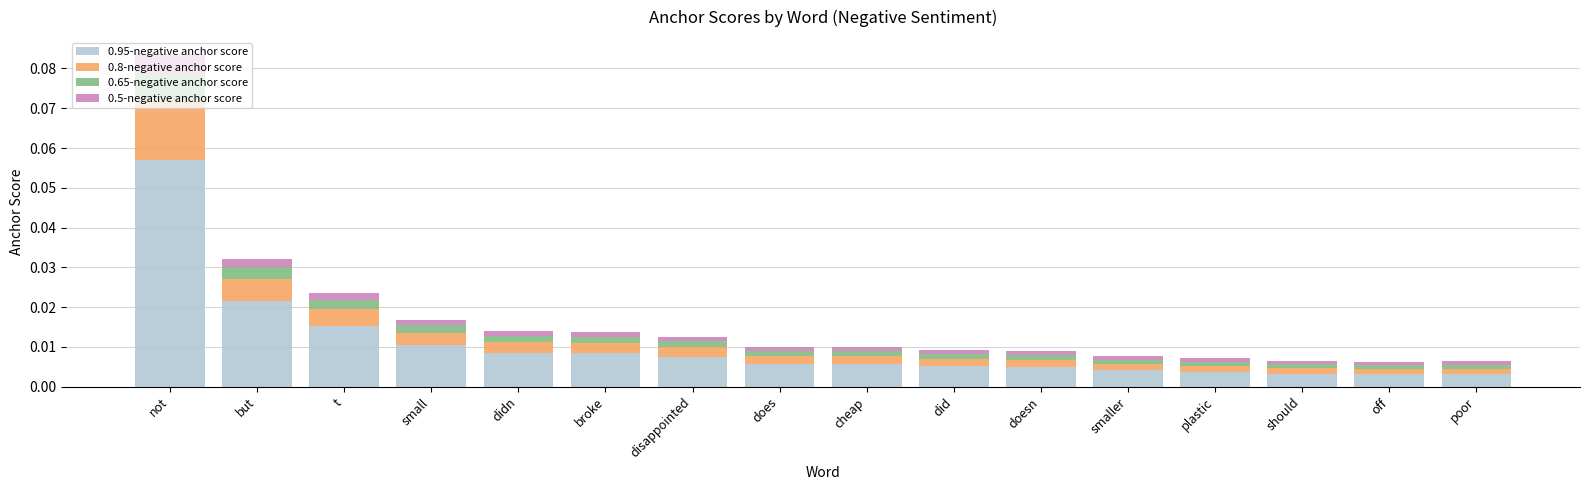

How many bars are there in total?

16